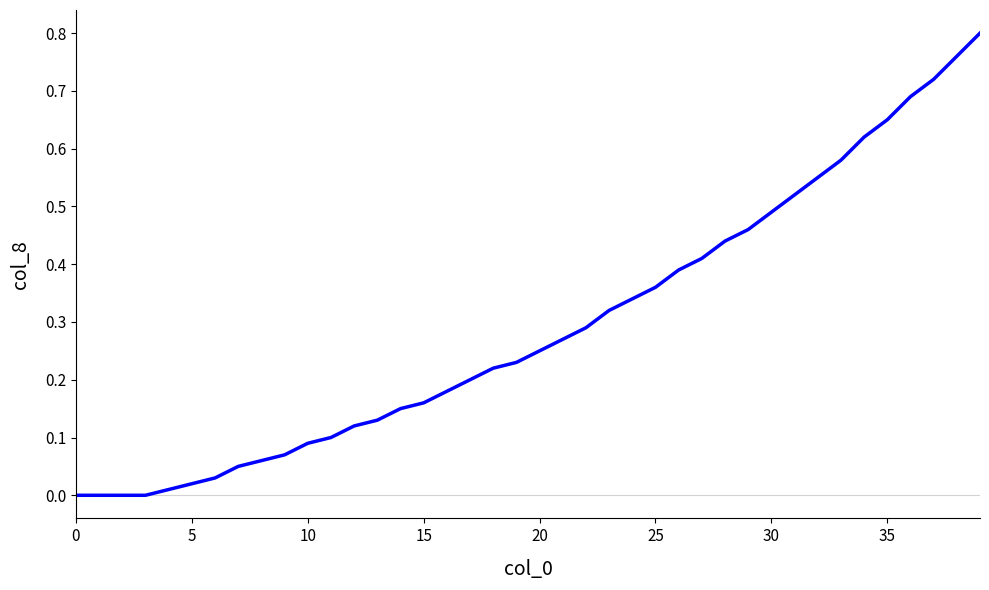

Does the chart have visible grid lines?

No